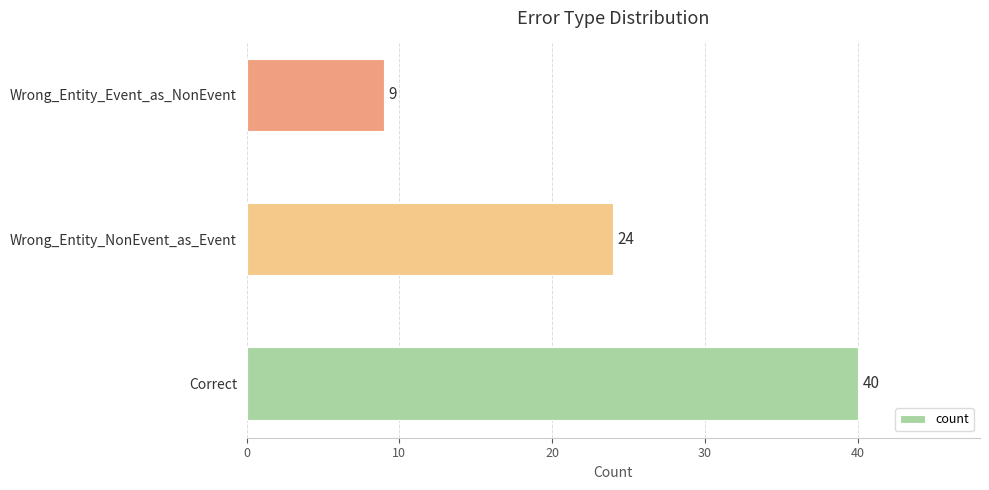

What is the sum of all values?

73